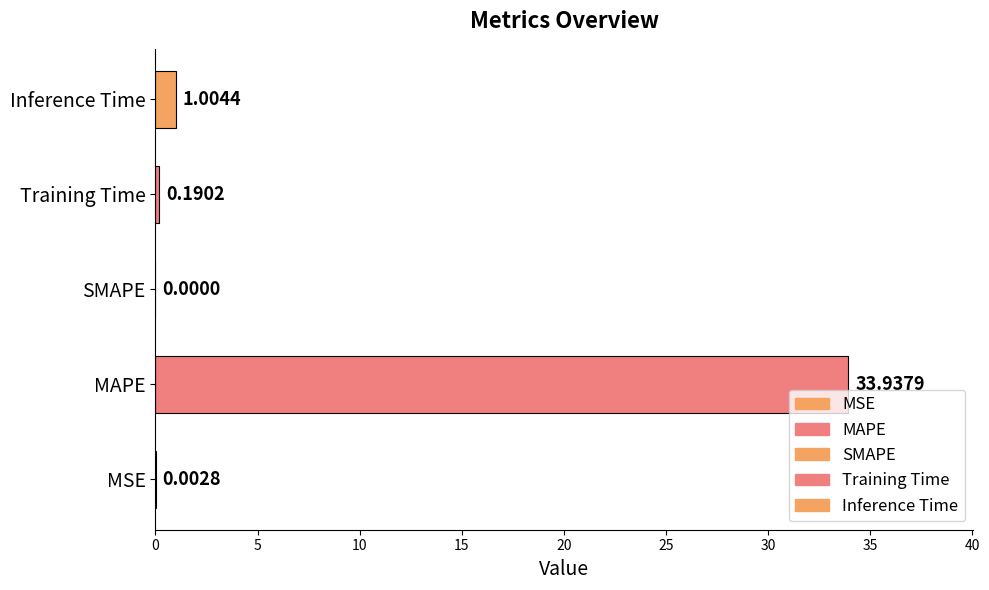

Which category has the highest value across all series?

MAPE